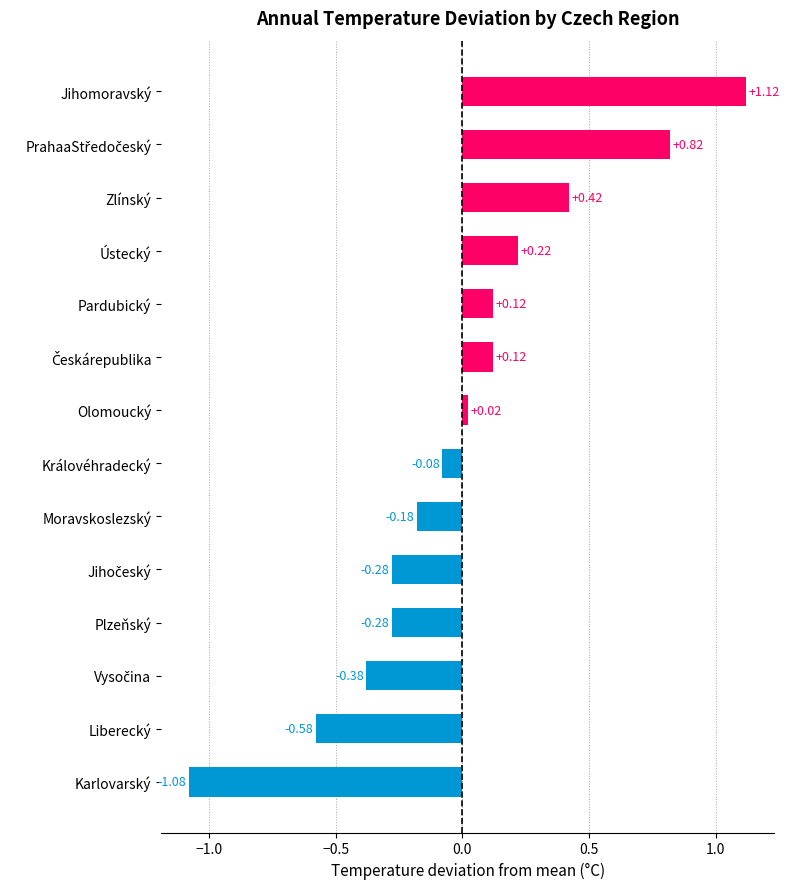

What is the difference between the second highest and minimum values?

1.9